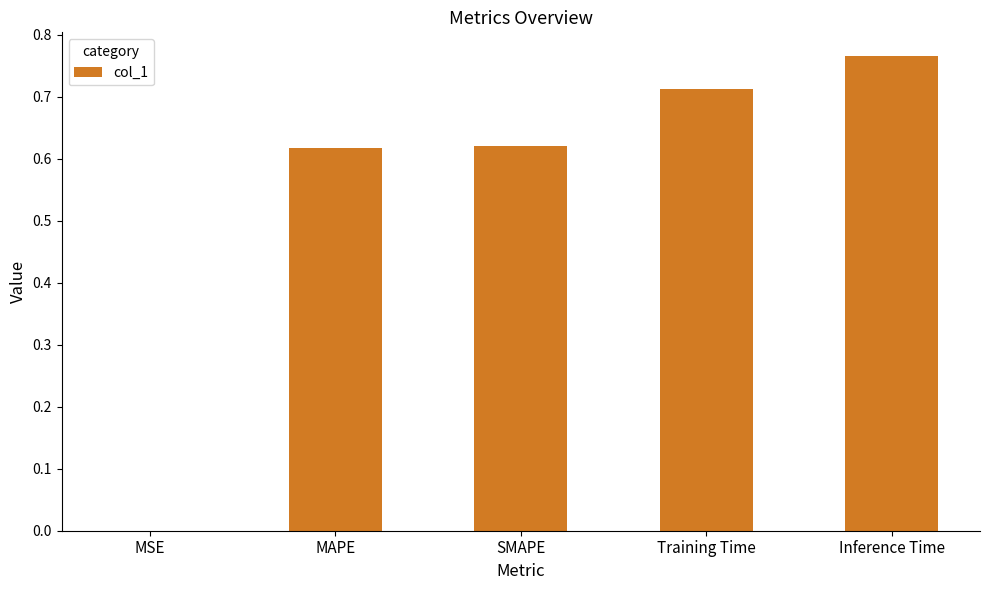

Which label corresponds to the largest value in the chart?

Inference Time